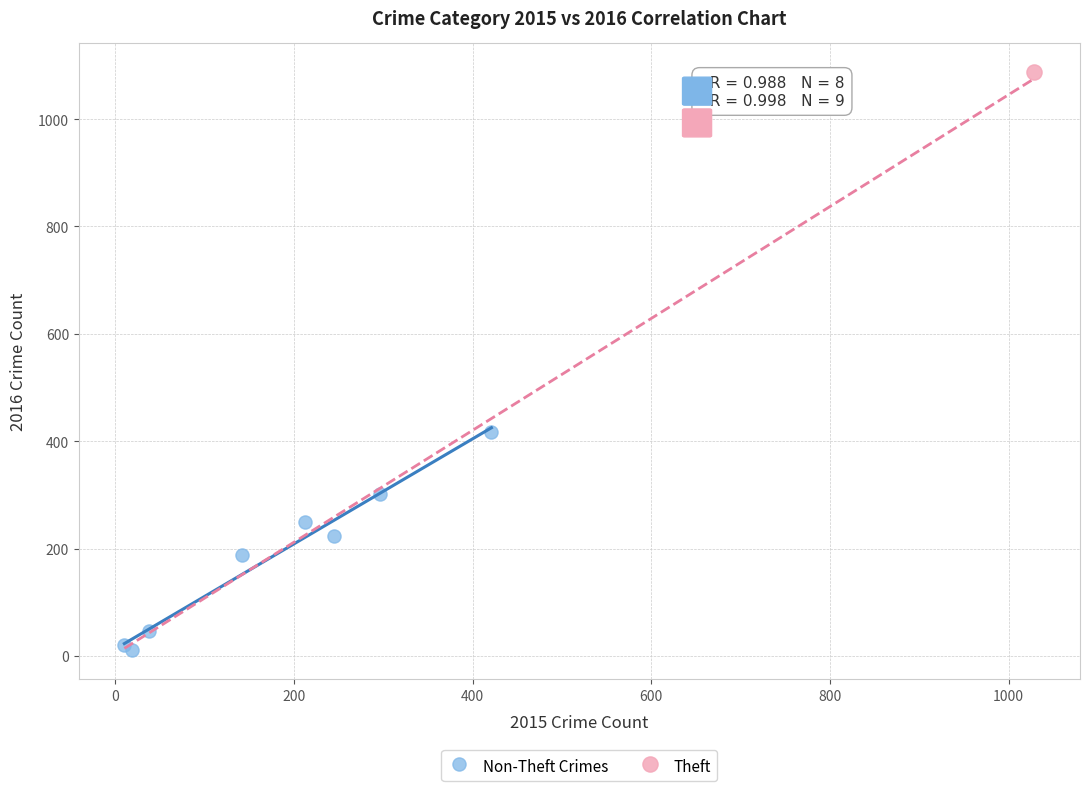

What are all the series names shown in the legend?

Non-Theft Crimes, Theft